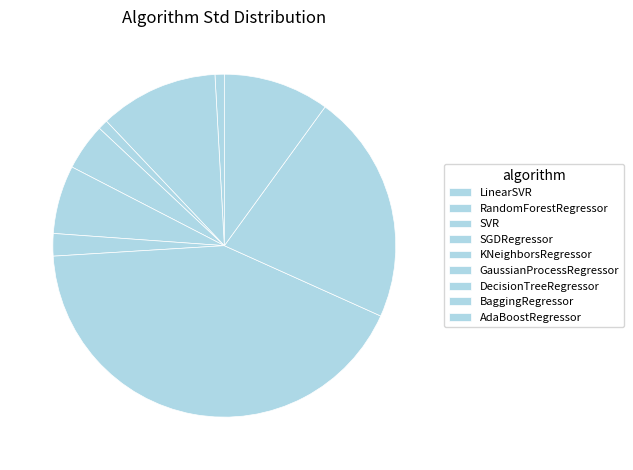

Count the number of slices in the pie.

9